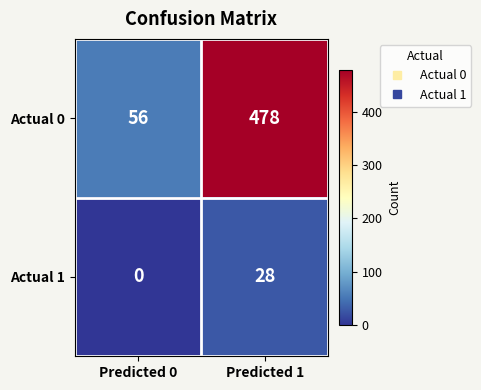

Which series has the largest range (max minus min)?

Actual 0